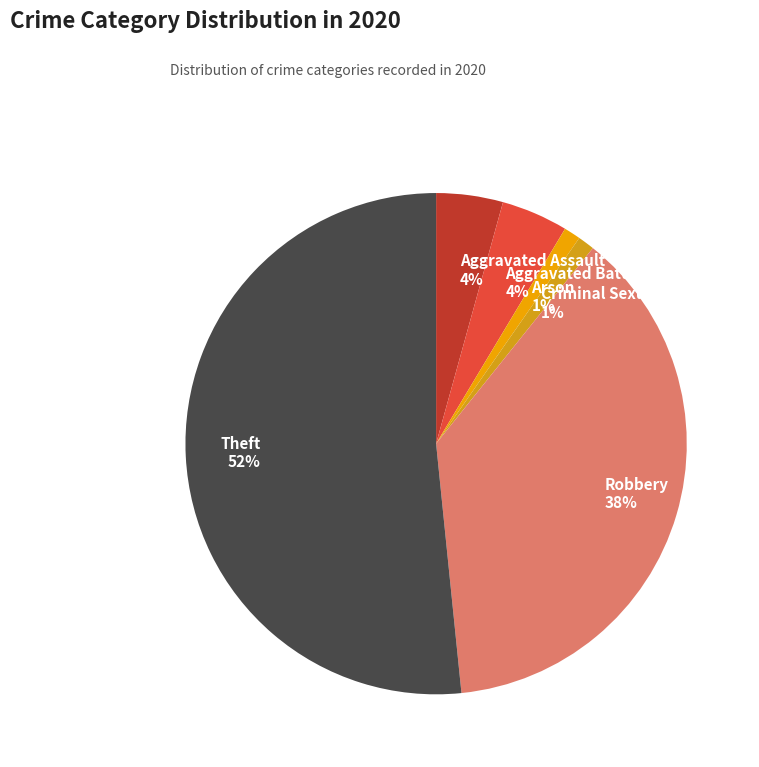

Combined, do Aggravated Assault and Robbery account for over 50%?

No